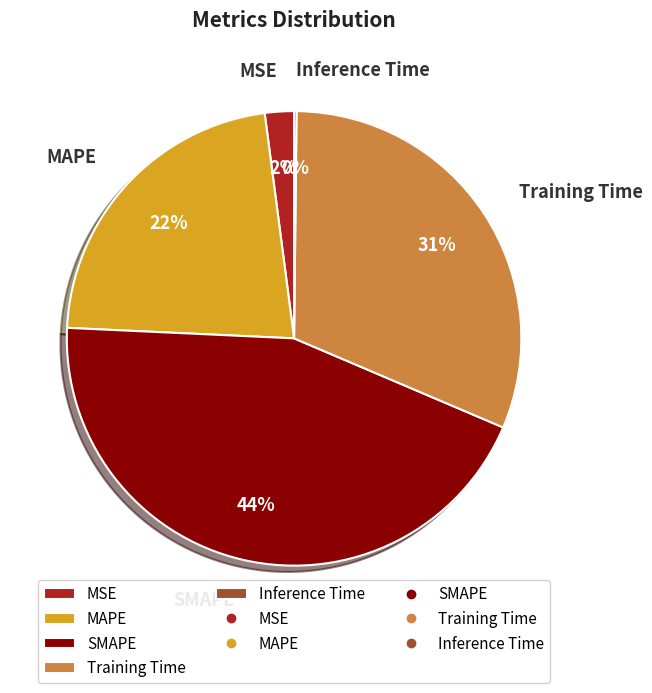

To the nearest percent, what is the difference between the MAPE and SMAPE slice percentages?

22%